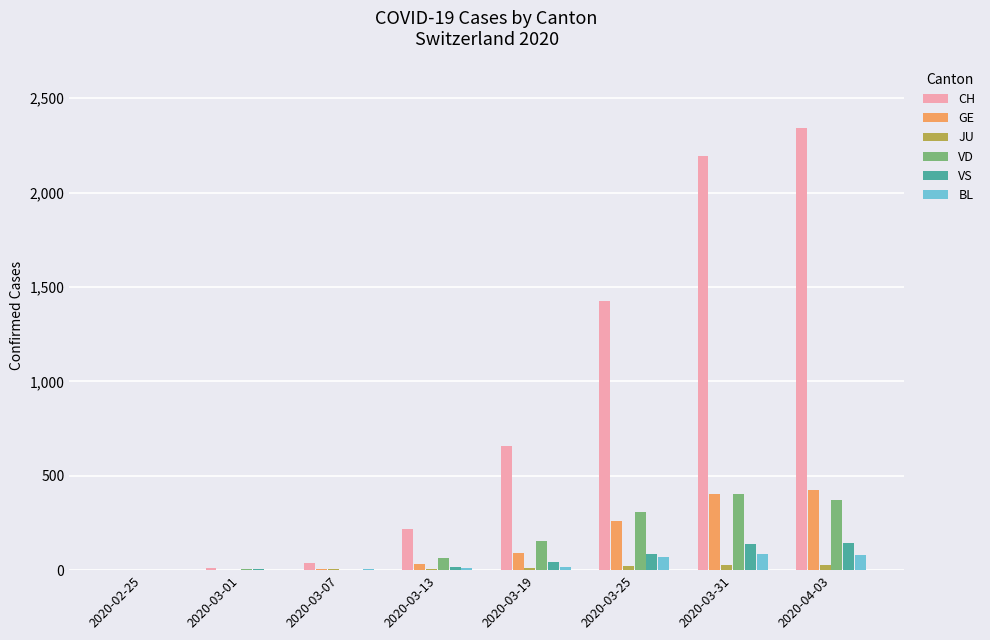

Which series changed the most between 2020-03-01 and 2020-04-03?

CH